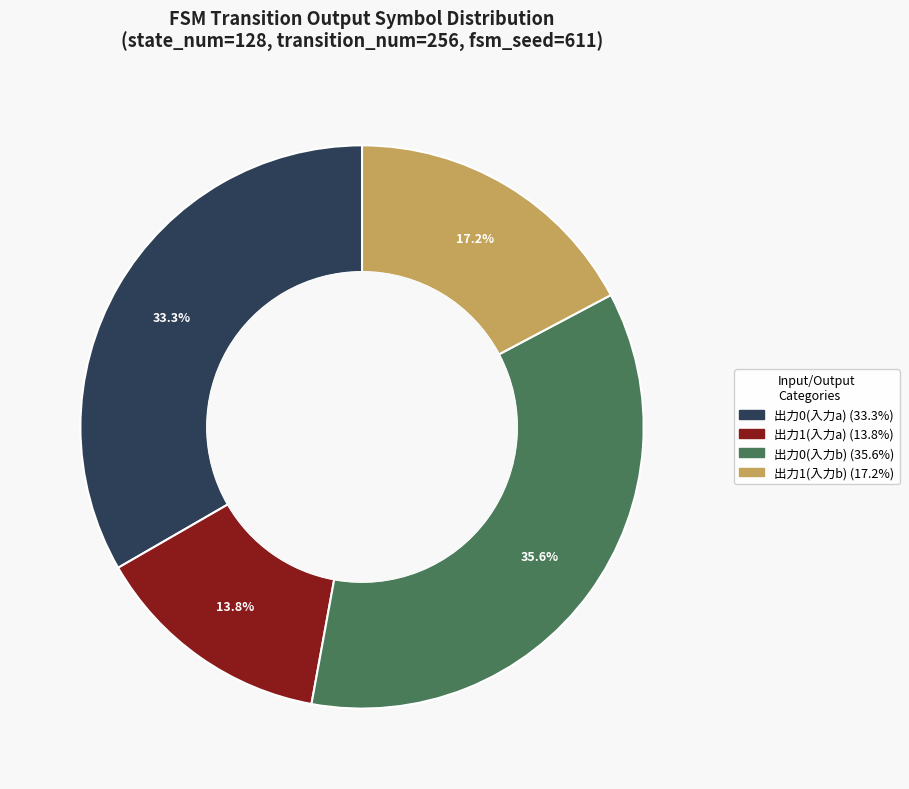

Is there any slice that represents more than half of the pie?

No